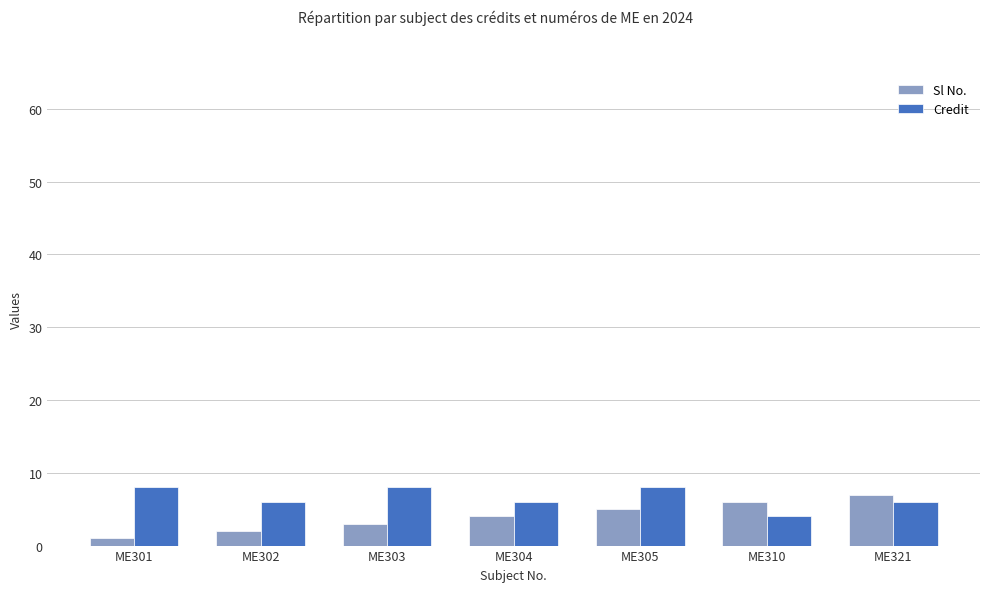

How many Sl No. values are between 2 and 6?

5